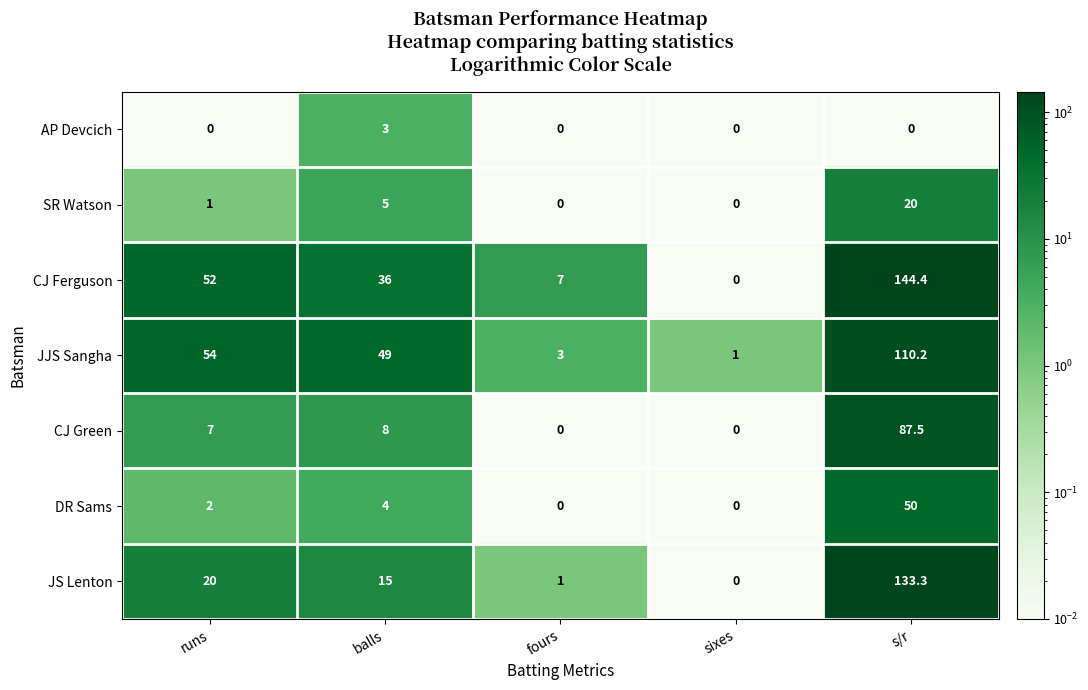

What is the difference between the maximum and minimum values in the AP Devcich series?

3.0